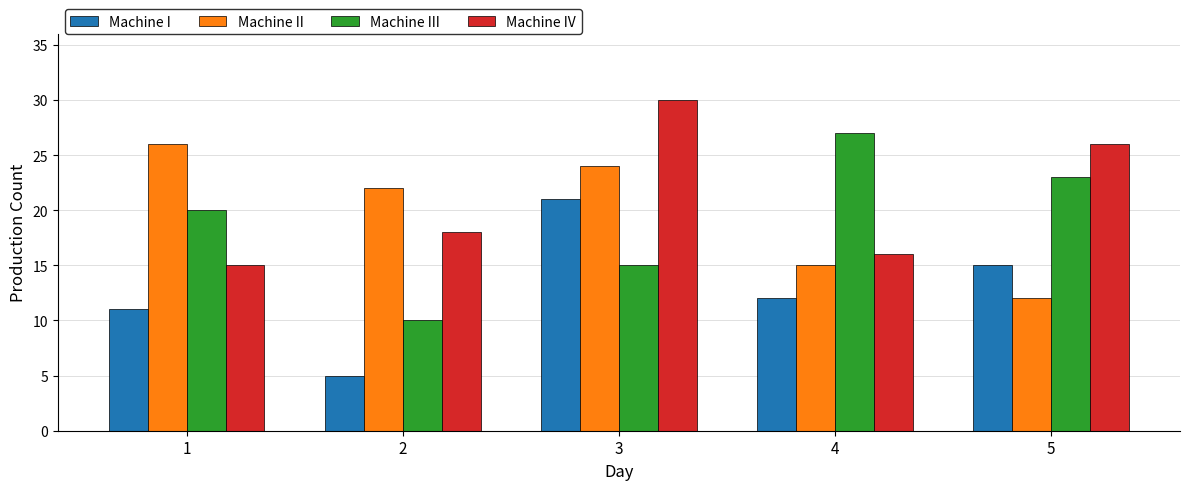

At how many categories does at least one series exceed 14?

5